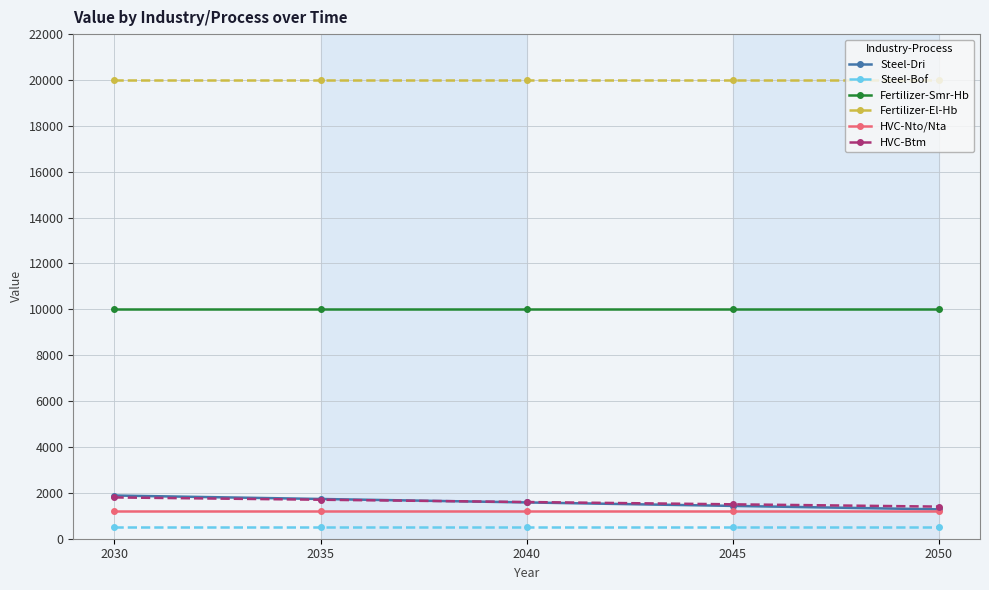

What are all the series names shown in the legend?

Steel-Dri, Steel-Bof, Fertilizer-Smr-Hb, Fertilizer-El-Hb, HVC-Nto/Nta, HVC-Btm